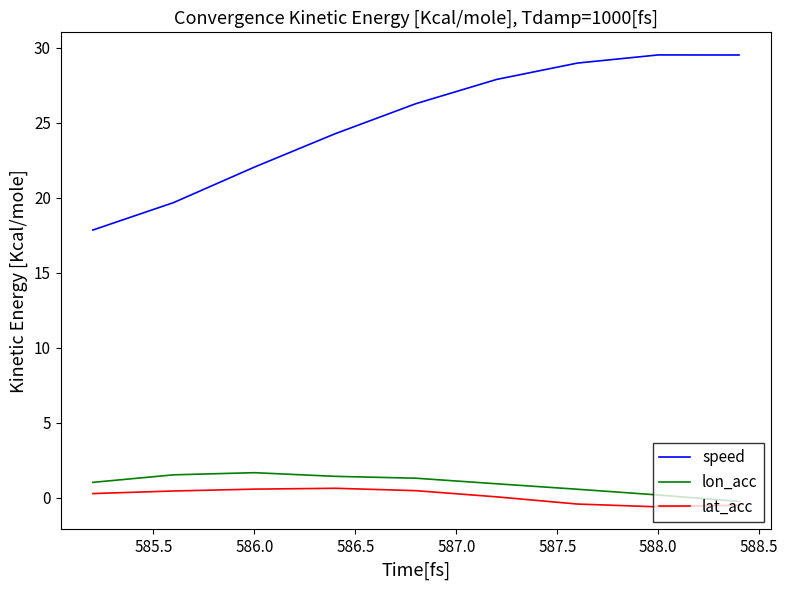

True or false: lat_acc and speed intersect in this chart.

False